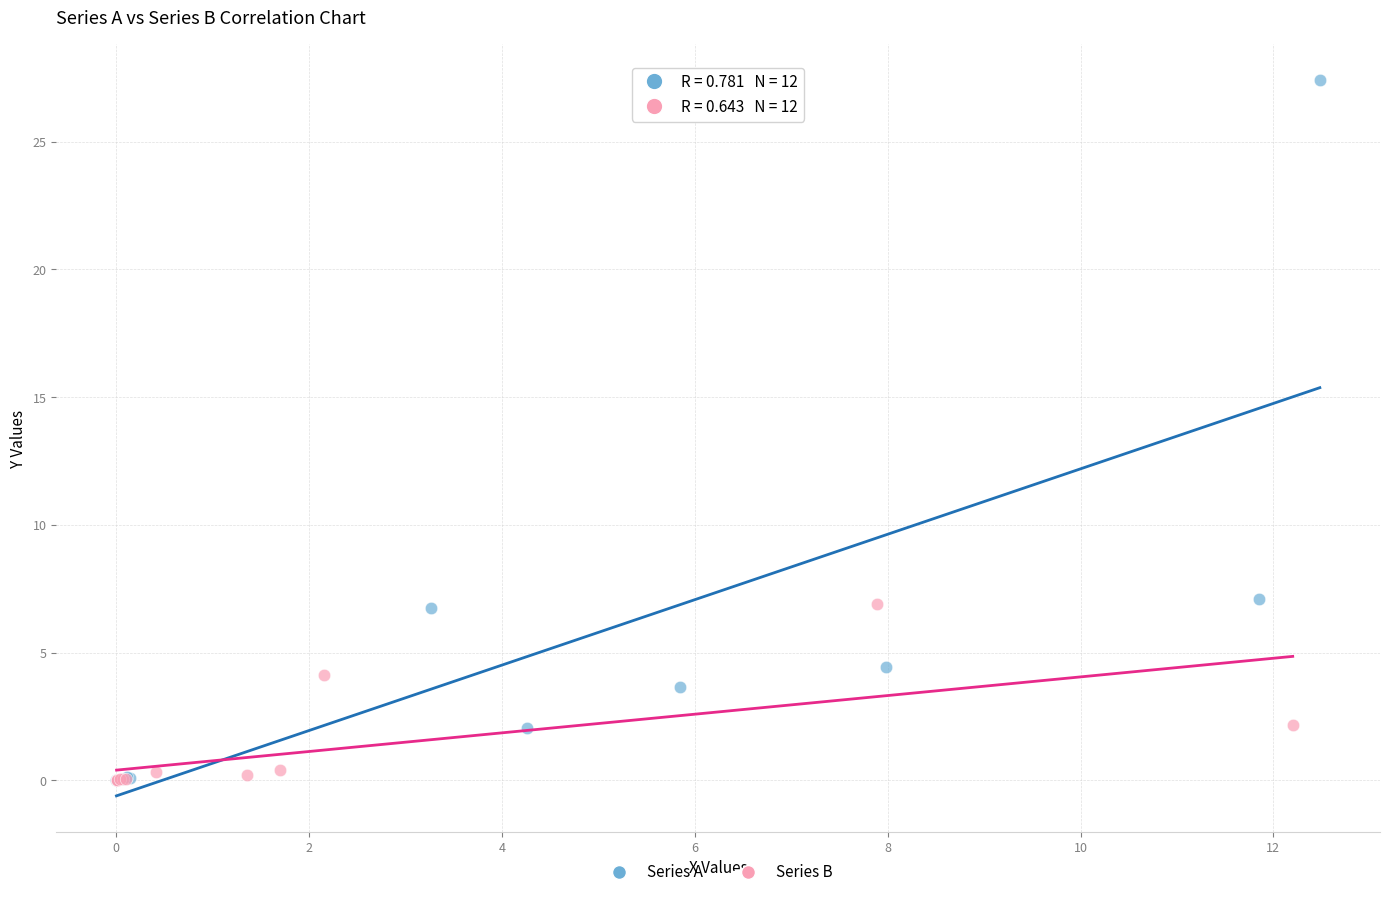

Which series has the widest spread of Y values?

Series A